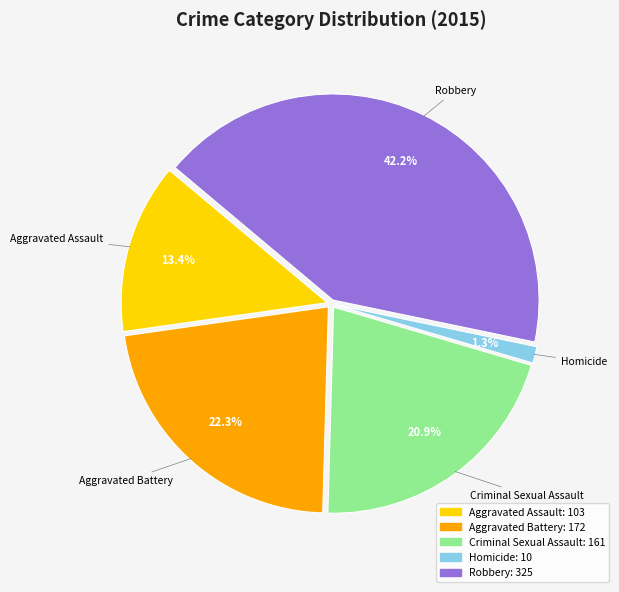

What percentage do Aggravated Battery and Homicide together represent?

23.6%